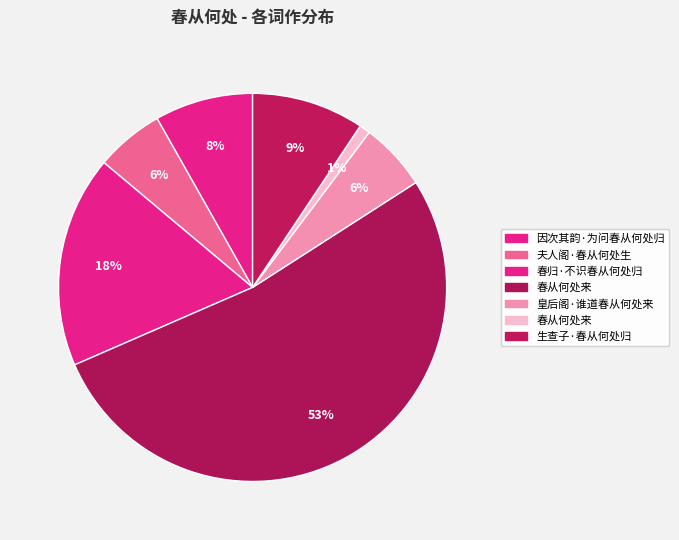

Rank the categories by value from lowest to highest.

春从何处来, 皇后阁·谁道春从何处来, 夫人阁·春从何处生, 因次其韵·为问春从何处归, 生查子·春从何处归, 春归·不识春从何处归, 春从何处来